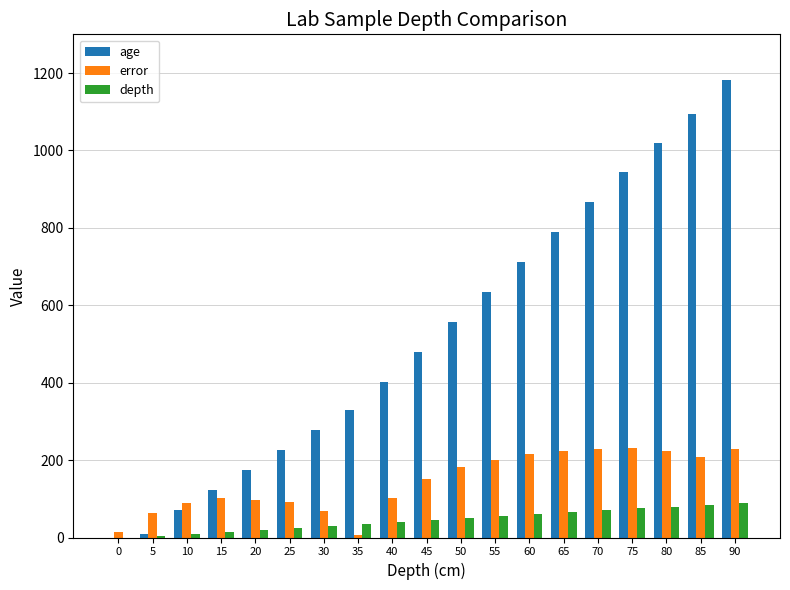

Reading right to left, extract all data points from this chart.

age: 90=1182.0	85=1095.0	80=1020.0	75=944.0	70=866.0	65=789.0	60=712.0	55=634.0	50=557.0	45=479.0	40=402.0	35=329.0	30=277.0	25=227.0	20=175.0	15=122.0	10=71.0	5=10.0	0=-41.0
error: 90=229.0	85=209.0	80=223.0	75=230.0	70=228.0	65=222.5	60=214.5	55=201.5	50=182.0	45=150.5	40=101.5	35=7.0	30=68.0	25=91.0	20=97.5	15=101.5	10=89.0	5=63.0	0=15.0
depth: 90=90.0	85=85.0	80=80.0	75=75.0	70=70.0	65=65.0	60=60.0	55=55.0	50=50.0	45=45.0	40=40.0	35=35.0	30=30.0	25=25.0	20=20.0	15=15.0	10=10.0	5=5.0	0=0.0